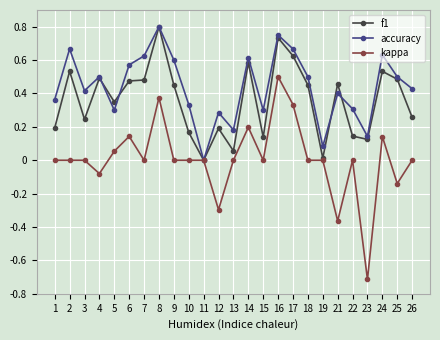

What is the sum of all f1 values?

9.0